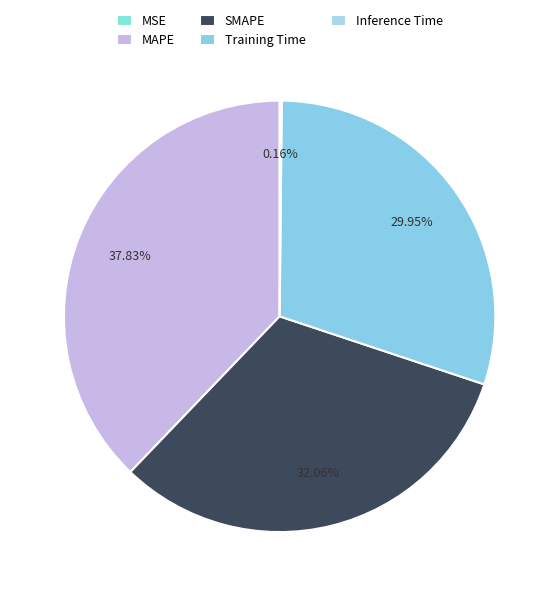

Is it true that SMAPE is 39% of the pie?

False